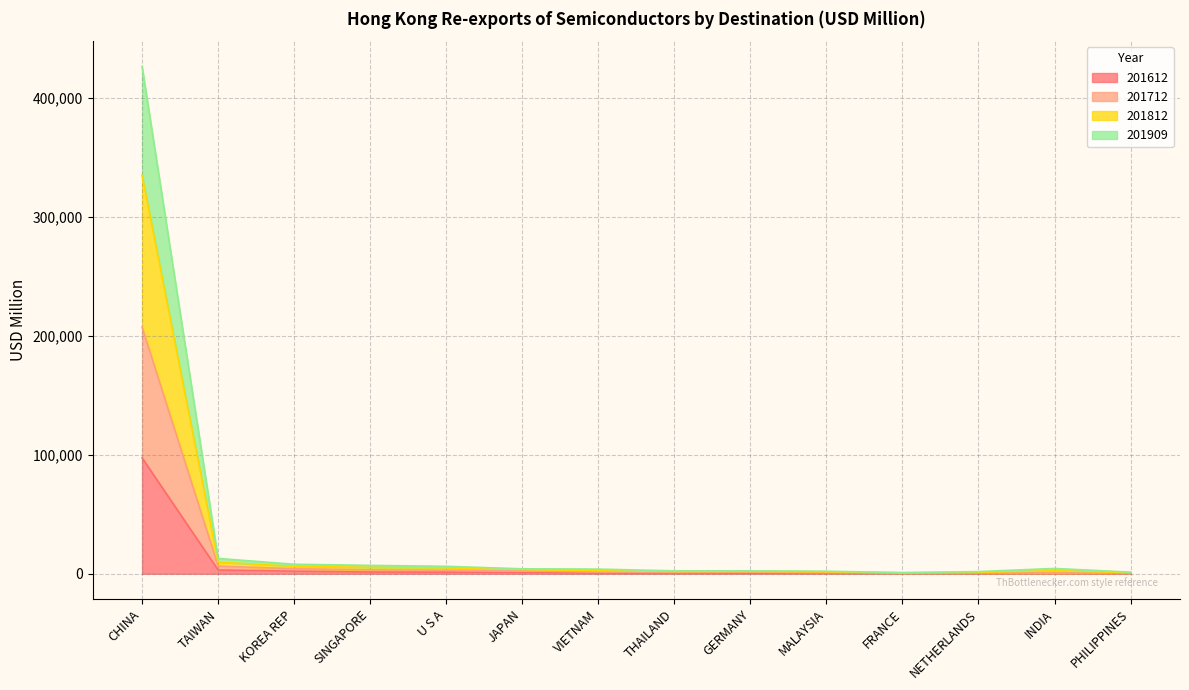

What is the smallest value displayed?

215.7